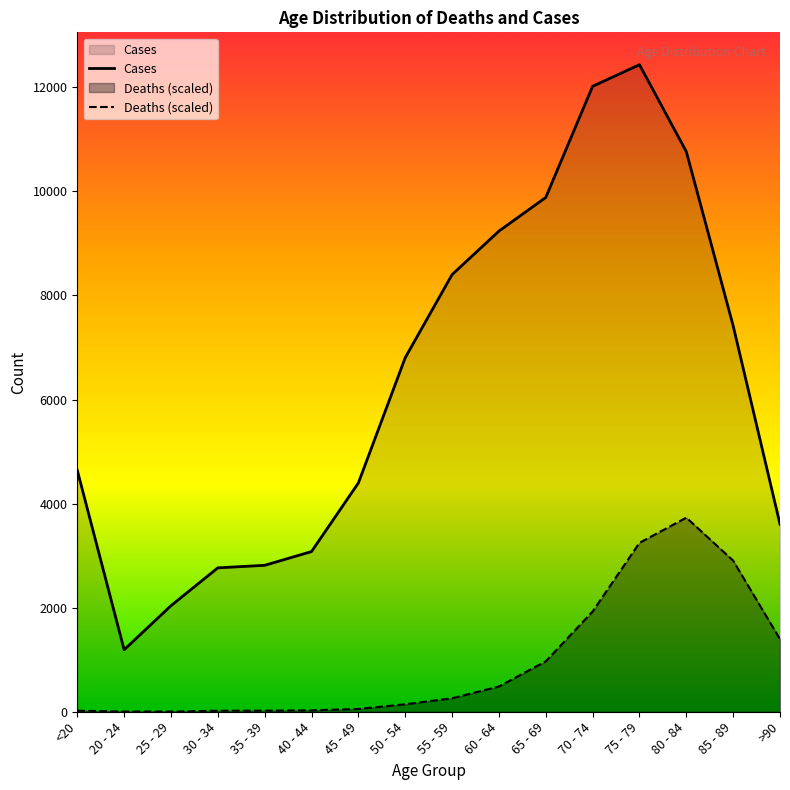

What are all the series names shown in the legend?

Cases, Deaths (scaled)